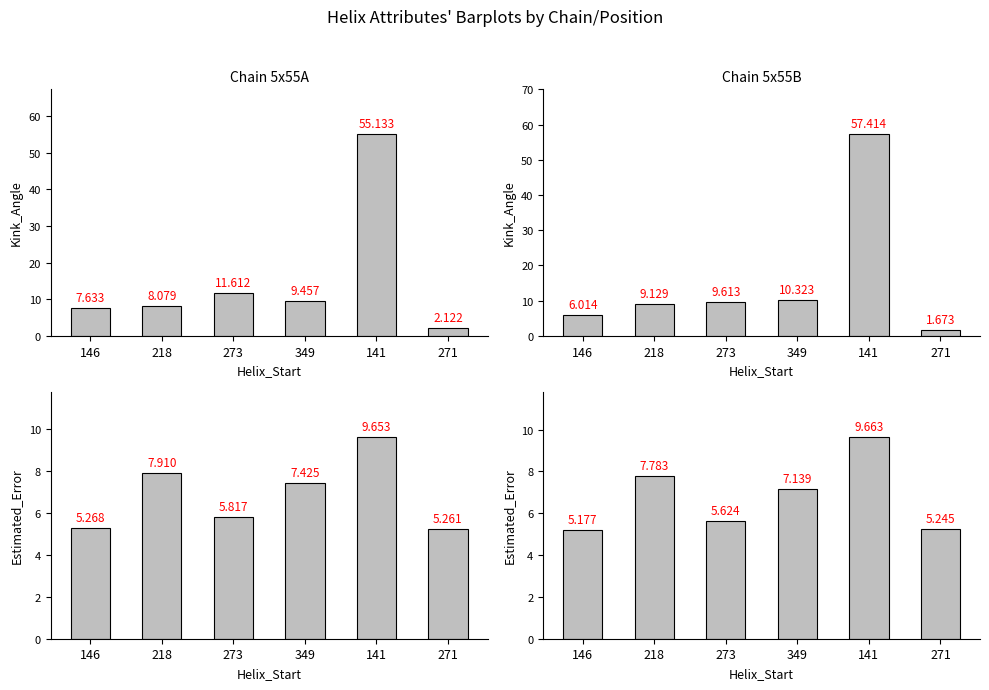

At which label does Estimated_Error first exceed 7?

218